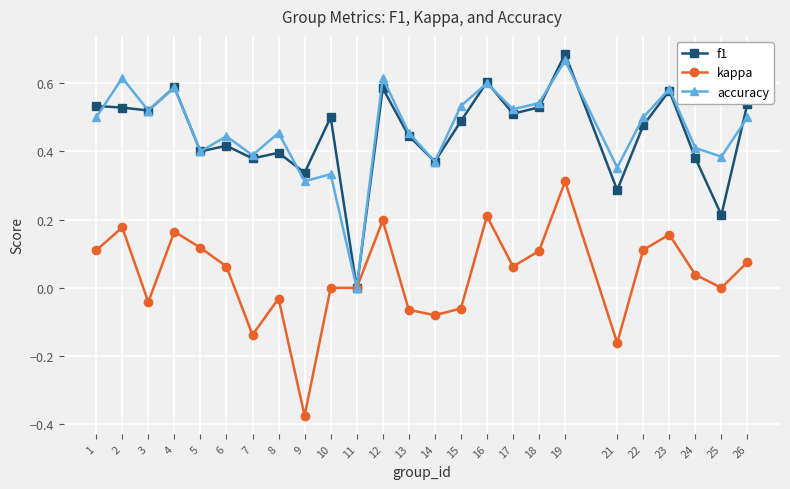

At which category is the sum across all series the highest?

19